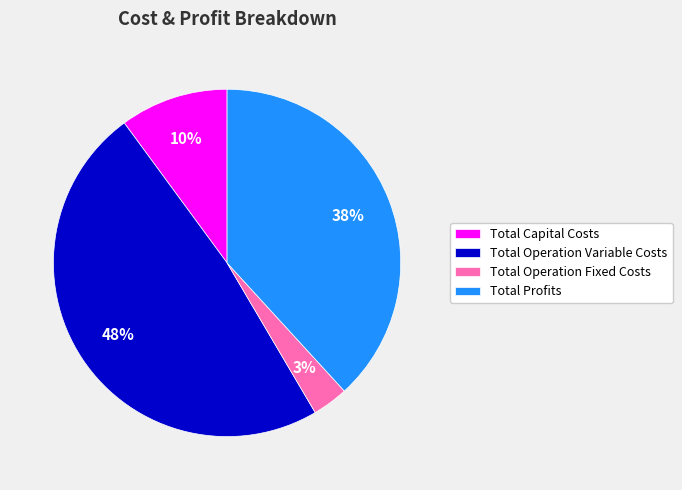

What is the ratio of the value at Total Operation Fixed Costs to the value at Total Capital Costs?

0.3